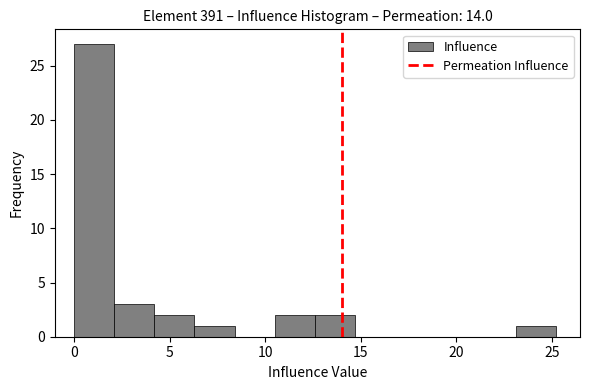

Reading left to right, list every bar in this chart as the range it spans on the x-axis followed by its height. Neither the bar edges nor the heights are printed on the chart, so give them approximately, as read against the axes.

0.0 to 2.1: 27
2.1 to 4.2: 3
4.2 to 6.3: 2
6.3 to 8.4: 1
8.4 to 10.5: 0
10.5 to 12.6: 2
12.6 to 14.7: 2
14.7 to 16.8: 0
16.8 to 18.9: 0
18.9 to 21.0: 0
21.0 to 23.1: 0
23.1 to 25.2: 1